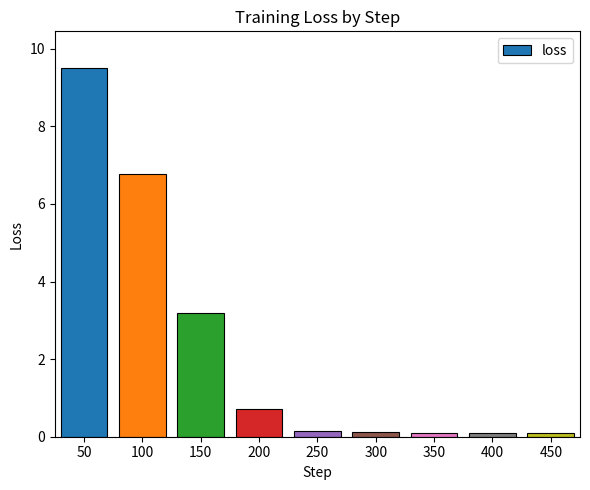

What is the value of the 8th bar from the left?

0.1